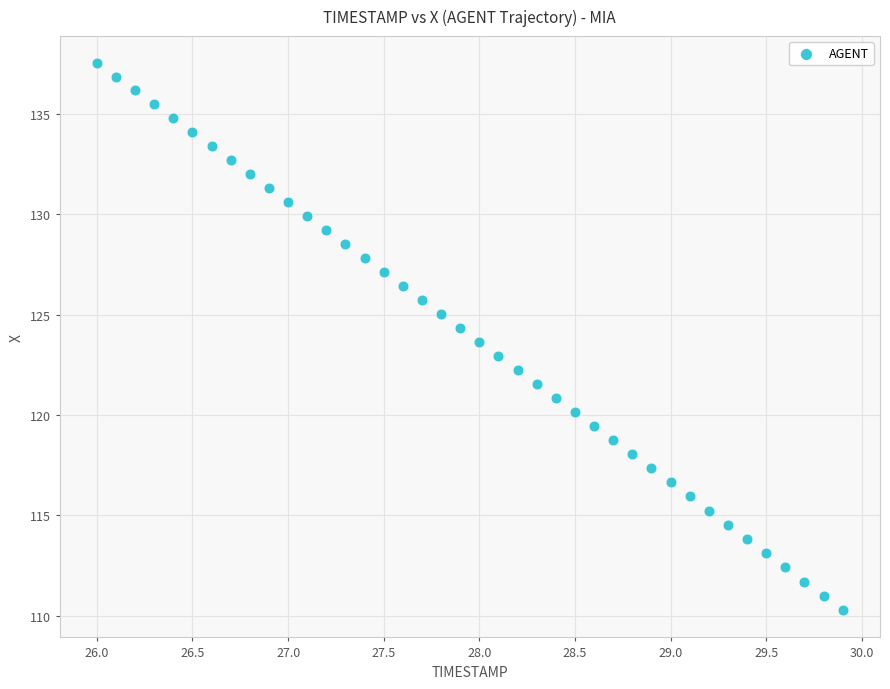

What is the range of X values (max minus min)?

3.9